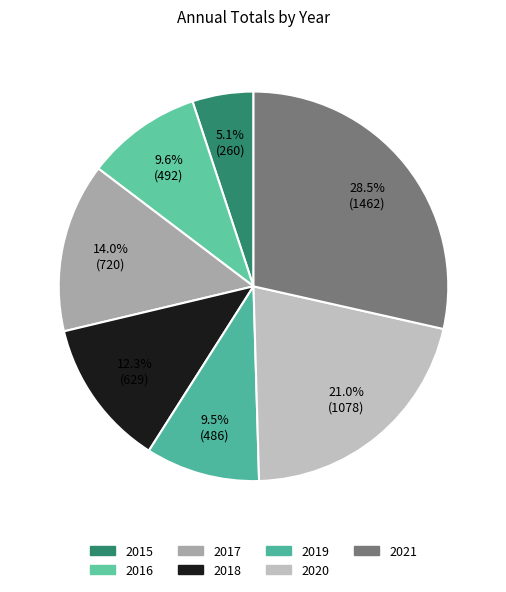

Does 2016 account for over 50% of the chart?

No